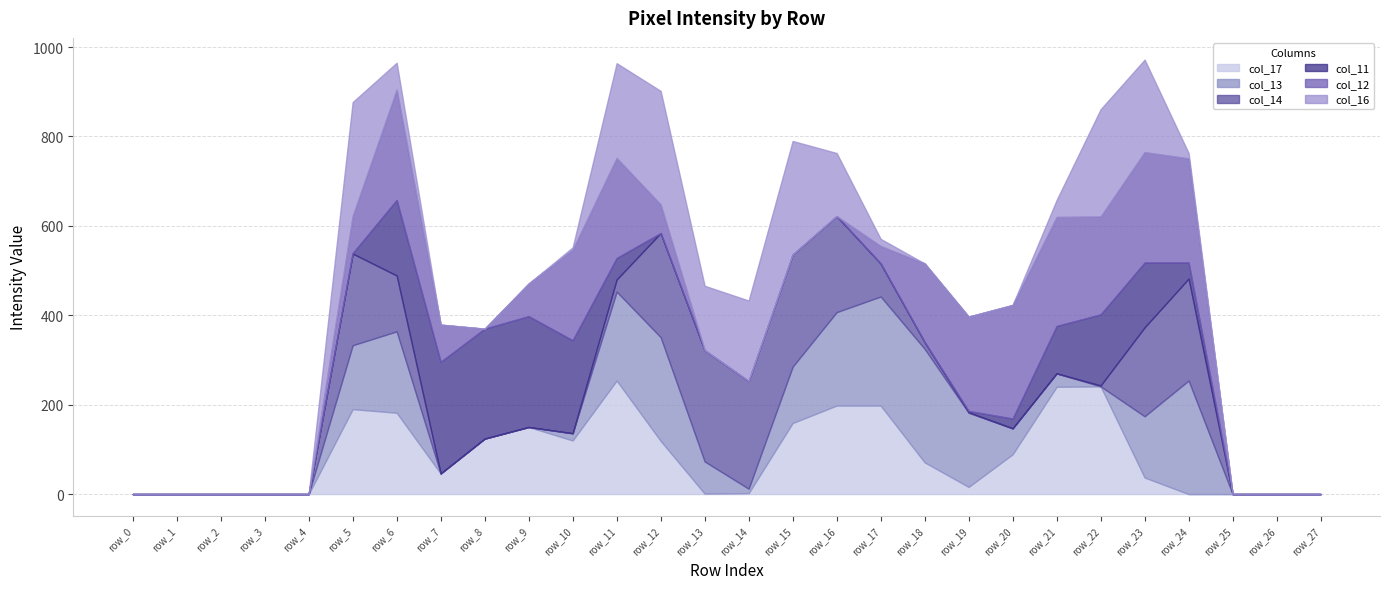

Count the number of data series in this chart.

6